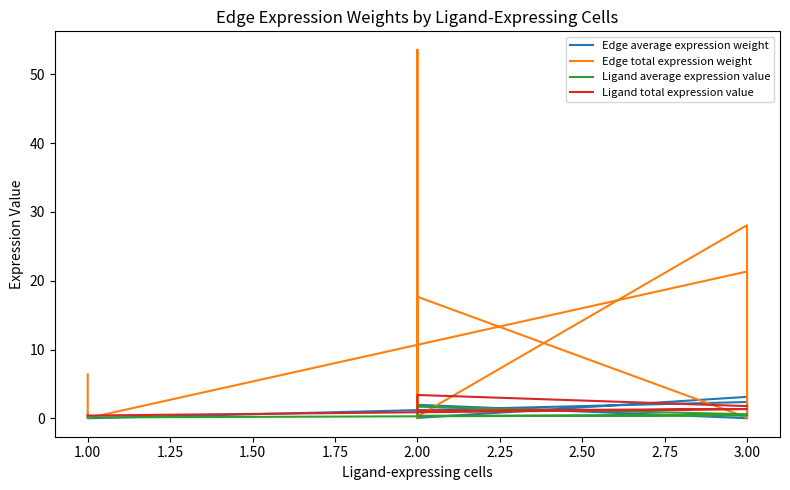

The Ligand average expression value series shows 0.8 at 3.00. True or false?

False